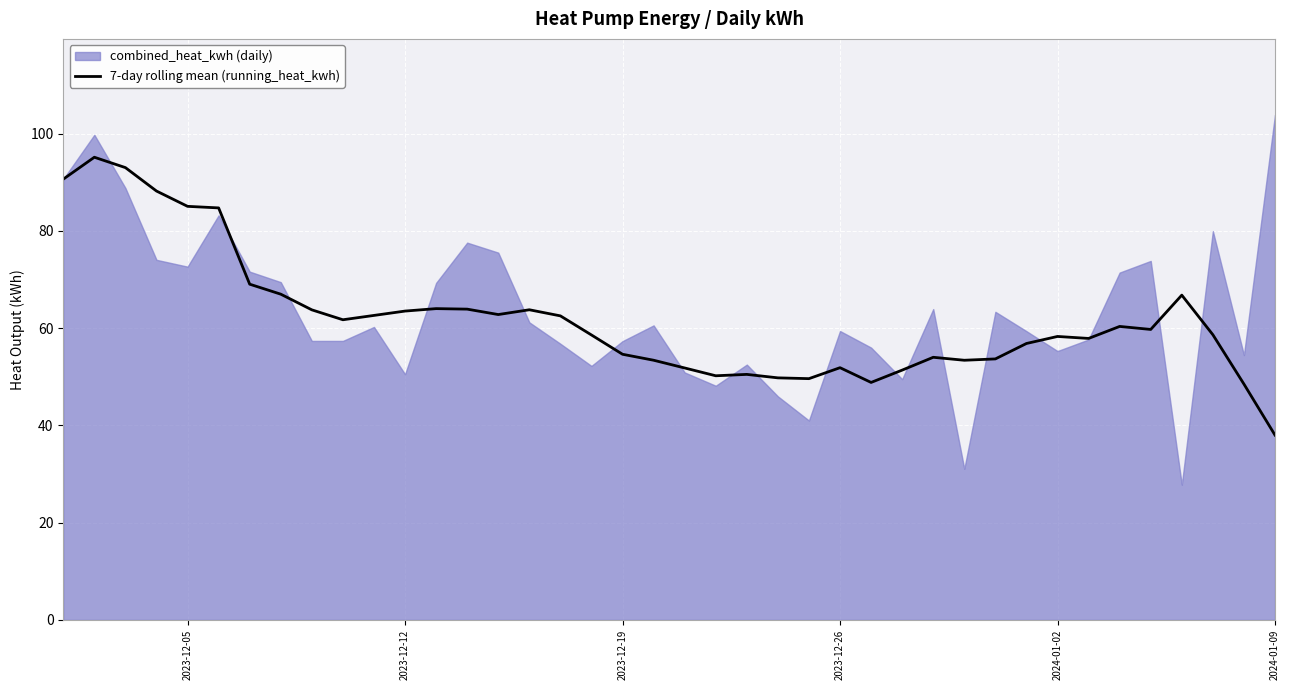

What is the sum of all values?

2478.5